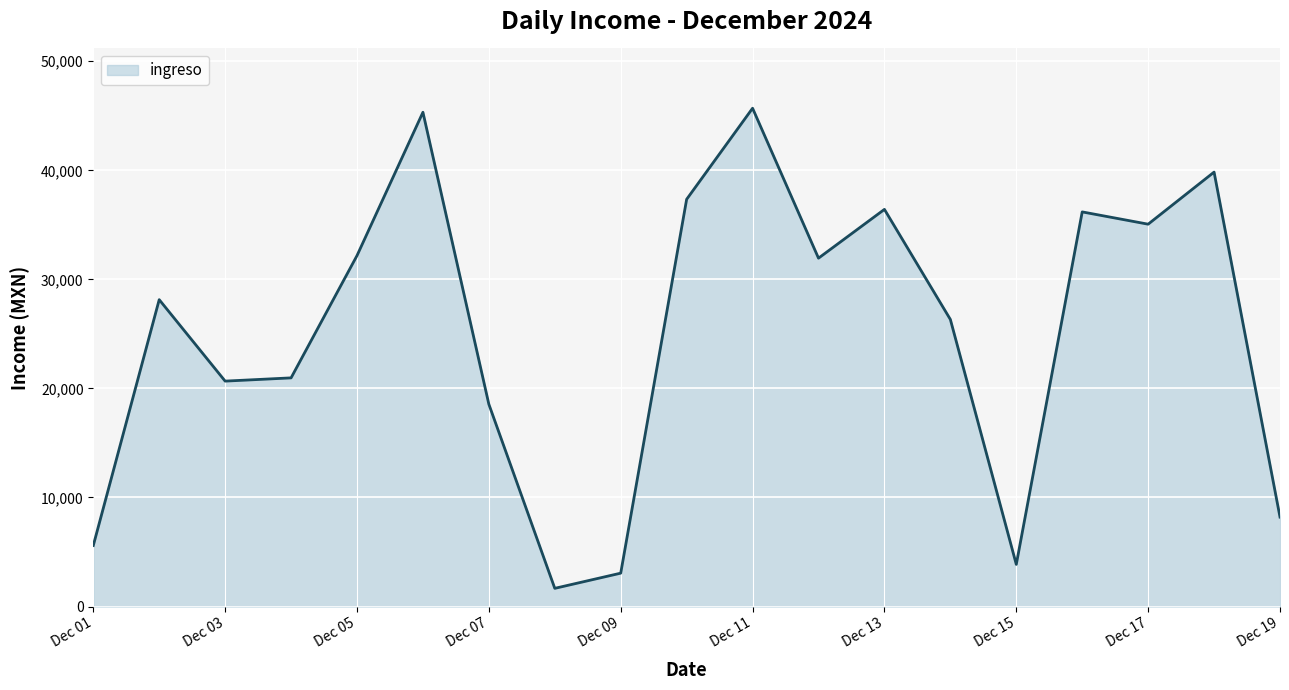

Count the number of values greater than 28138.

10